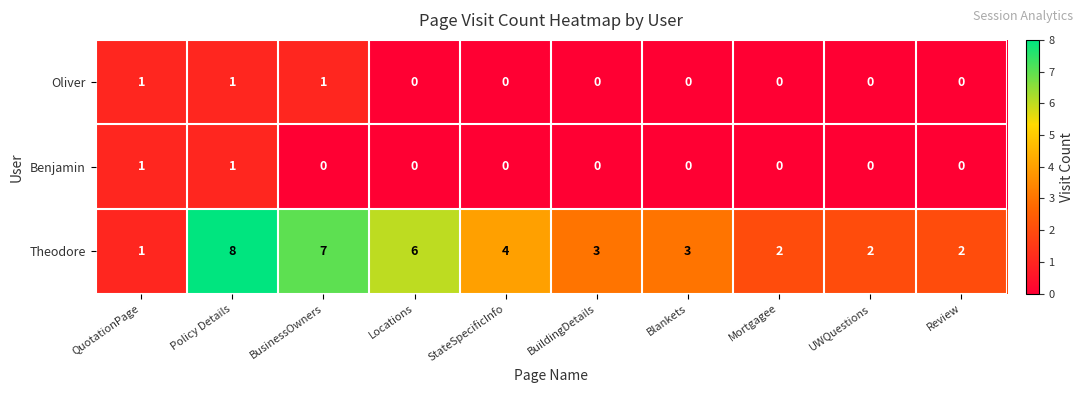

Count the number of categories in the chart.

10